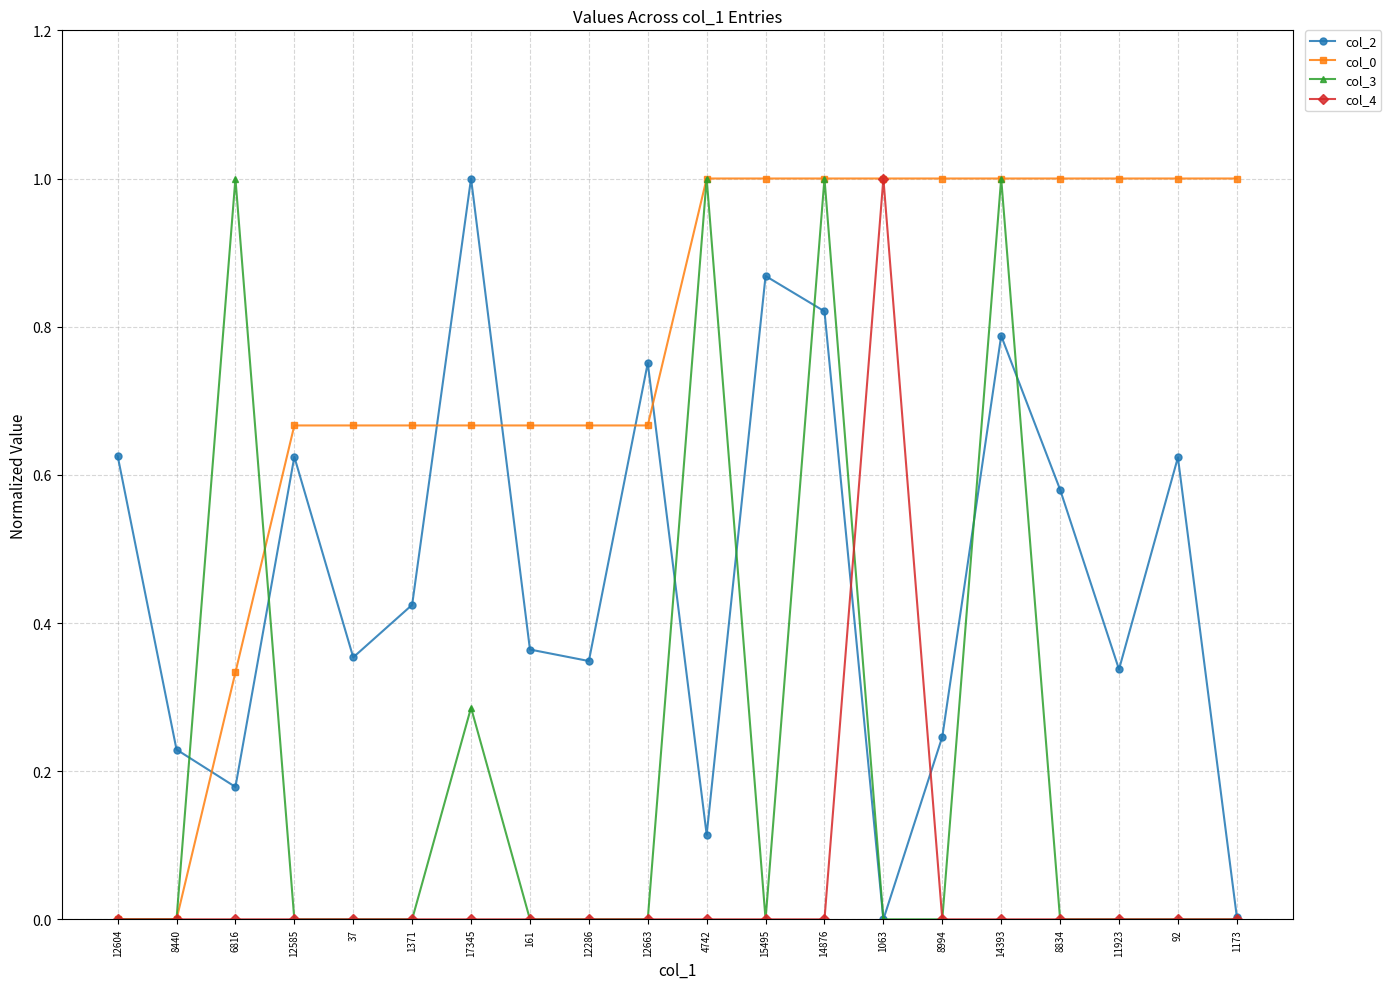

True or false: col_2 and col_0 intersect in this chart.

True